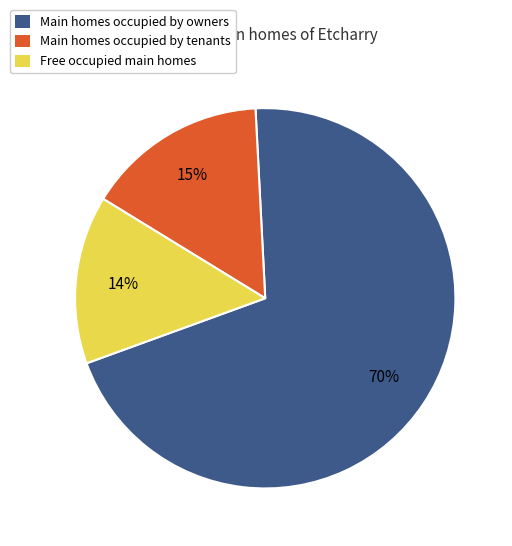

To the nearest percent, what is the average slice percentage?

33%